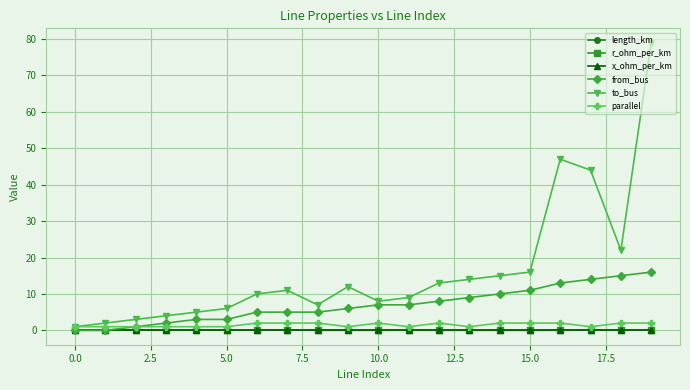

How many lines are shown in the chart?

6